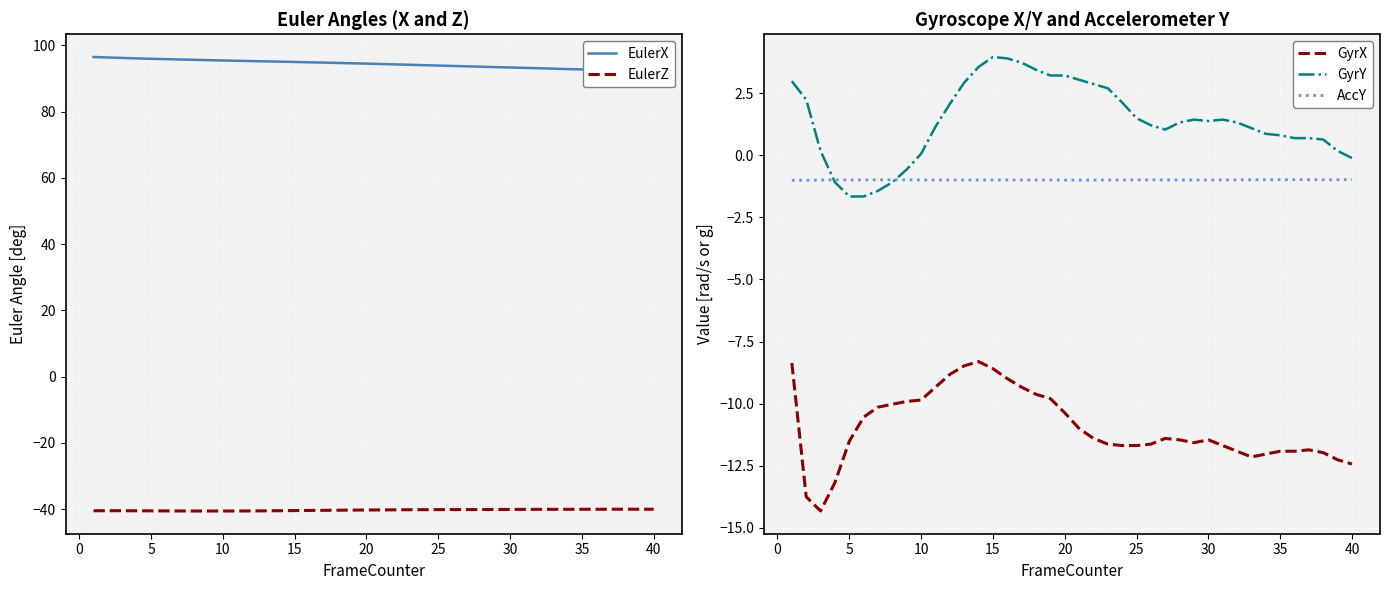

What is the value of the GyrY point at the 8th from the left?

-1.1